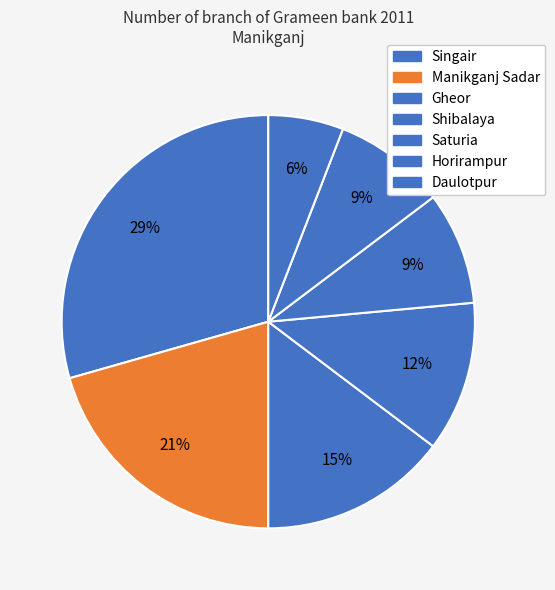

Does any single category account for the majority?

No